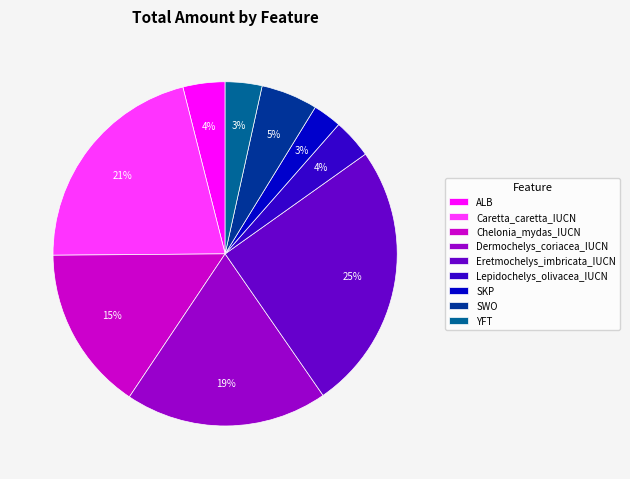

What is the largest slice in the pie chart?

Eretmochelys_imbricata_IUCN